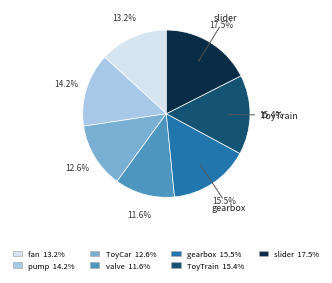

How many segments does this pie chart have?

7